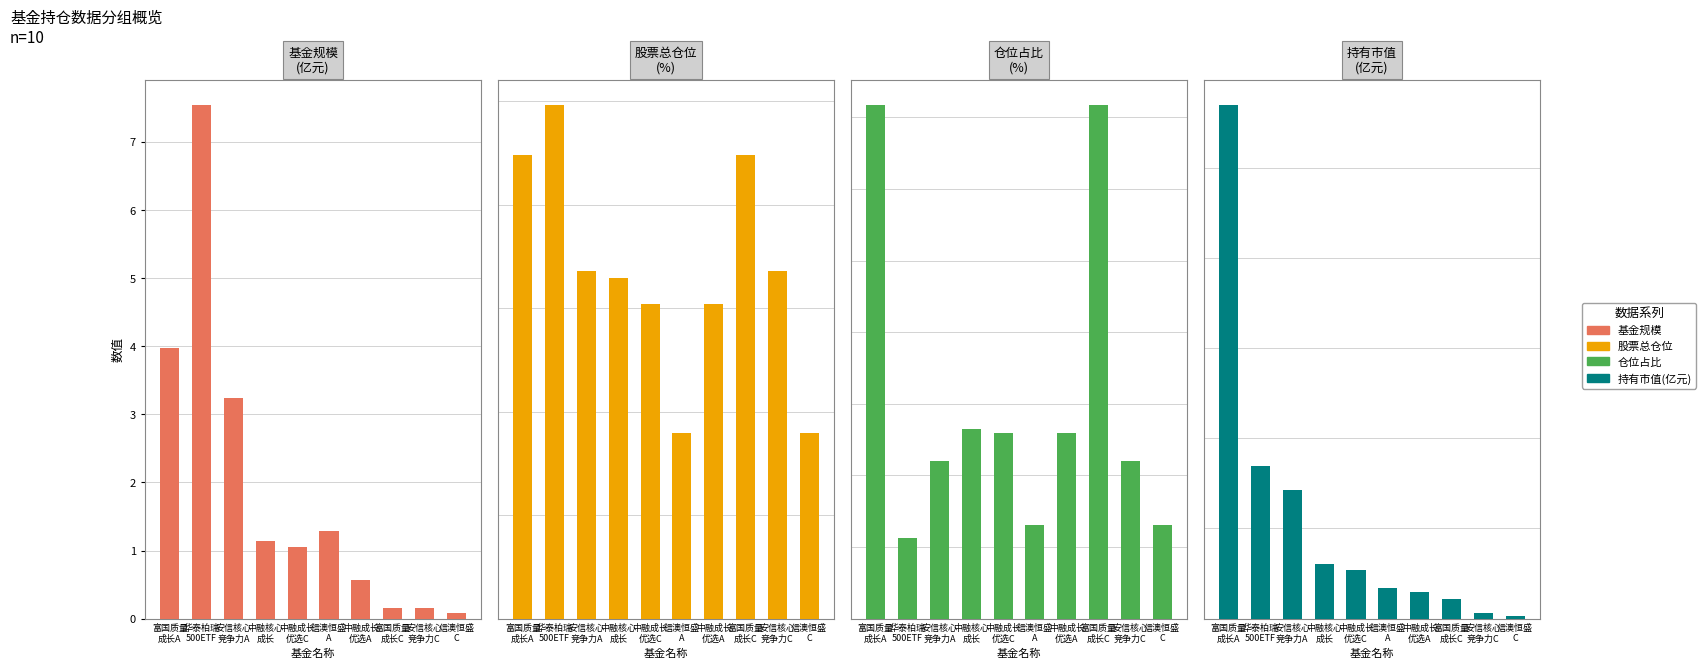

Are the bars grouped side by side (vs. stacked)?

Yes